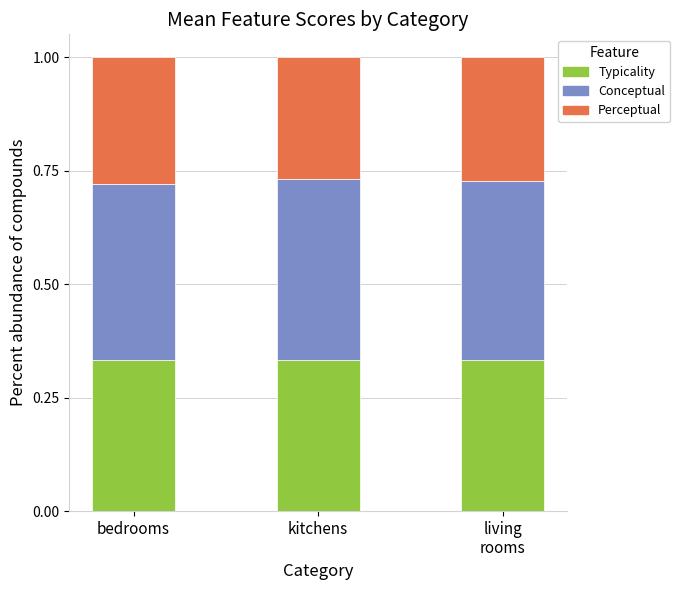

What is the total value across all series at kitchens?

1.0